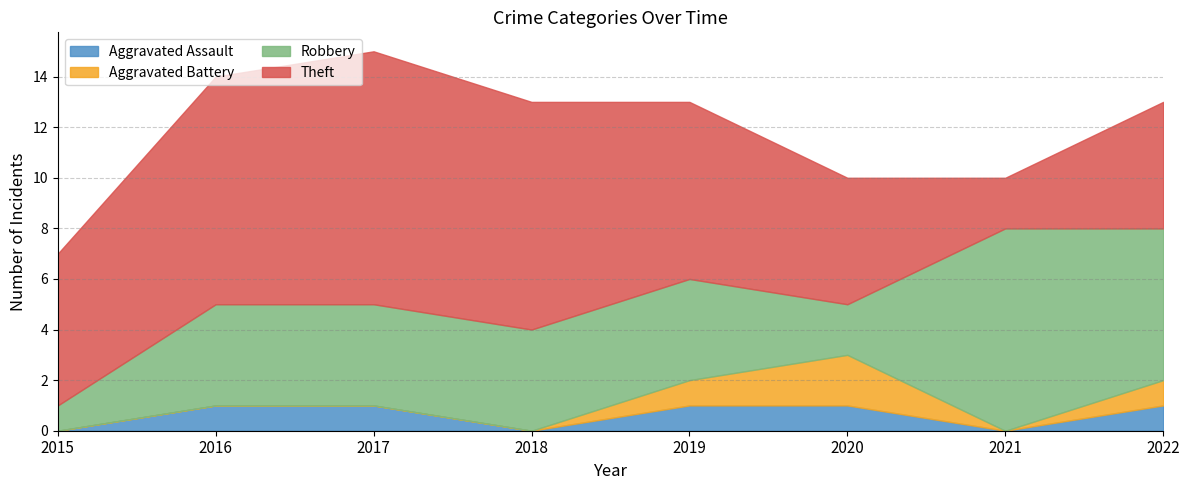

Where is Robbery nearest to the value 4?

2016